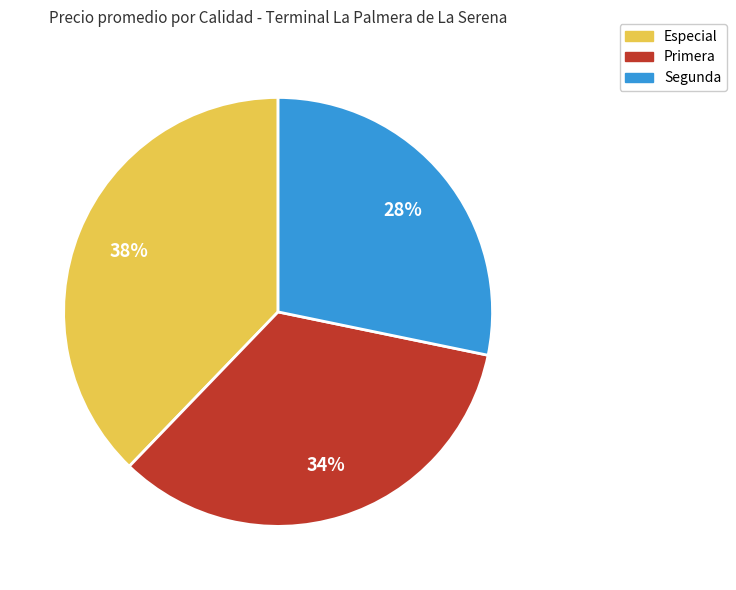

Between Segunda and Especial, which is larger?

Especial